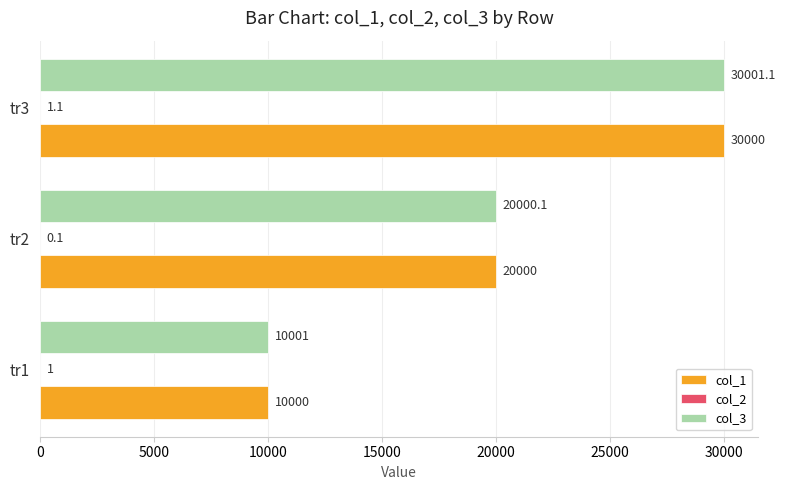

What is the sum of all col_1 values?

60000.0